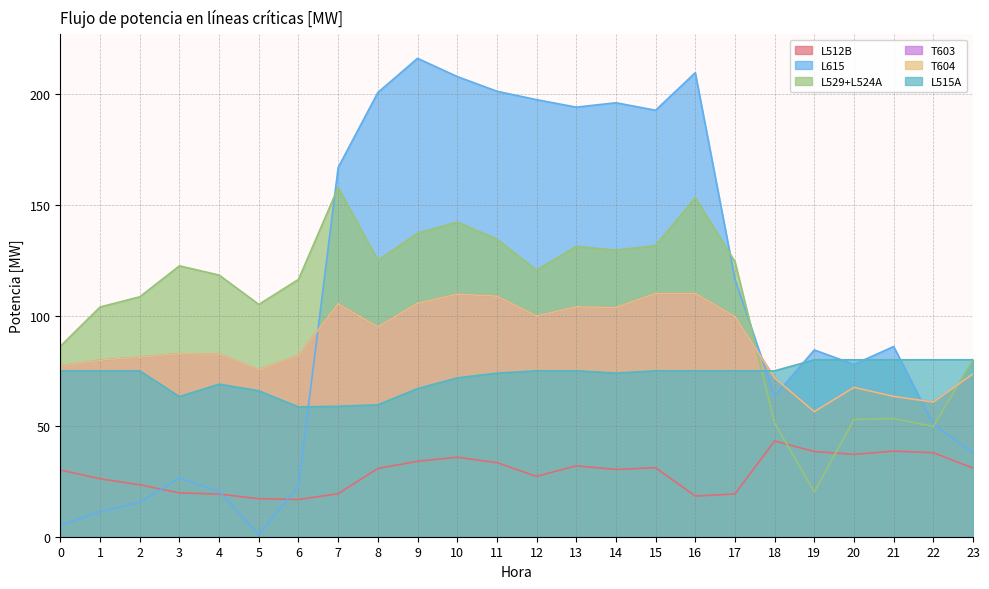

Is it true that L529+L524A equals 33.2 at 0?

False